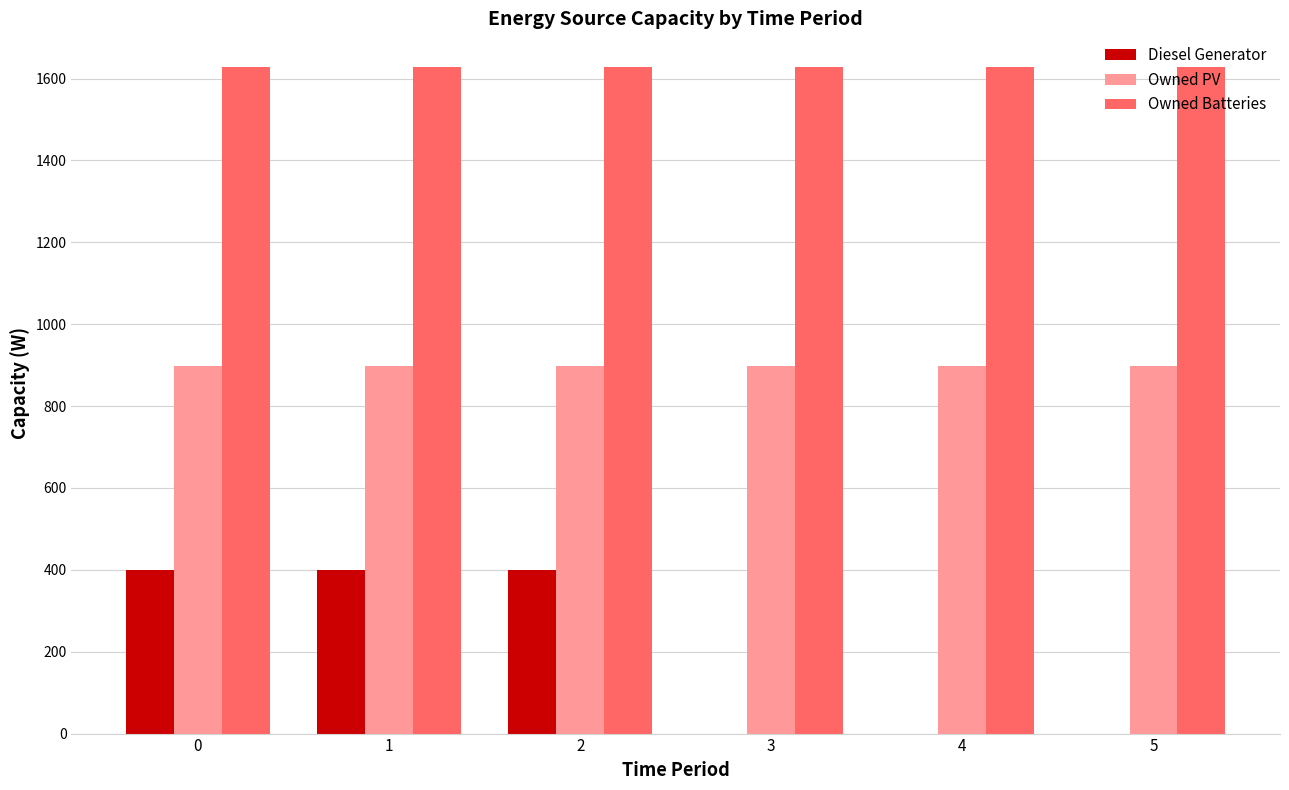

The value of Owned PV at 0 is 1319. True or false?

False